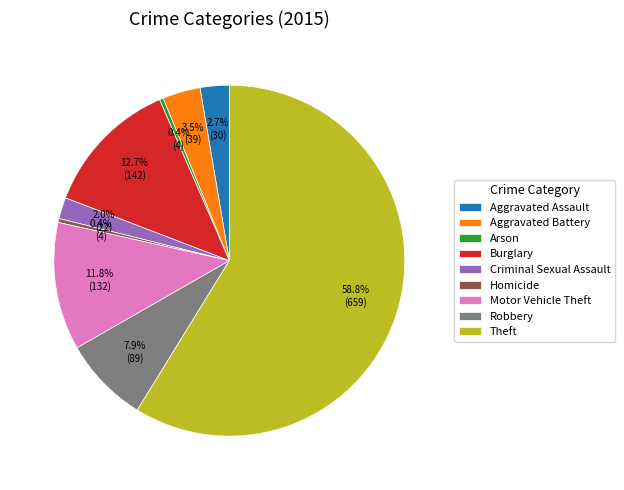

Is there a majority slice in this chart?

Yes